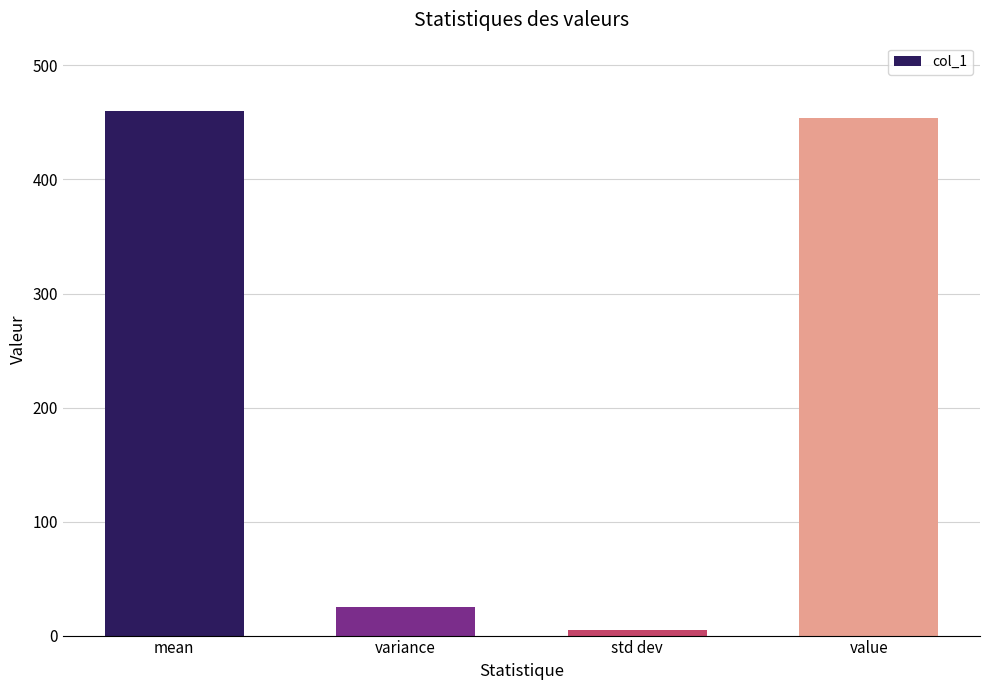

What is the smallest value displayed?

5